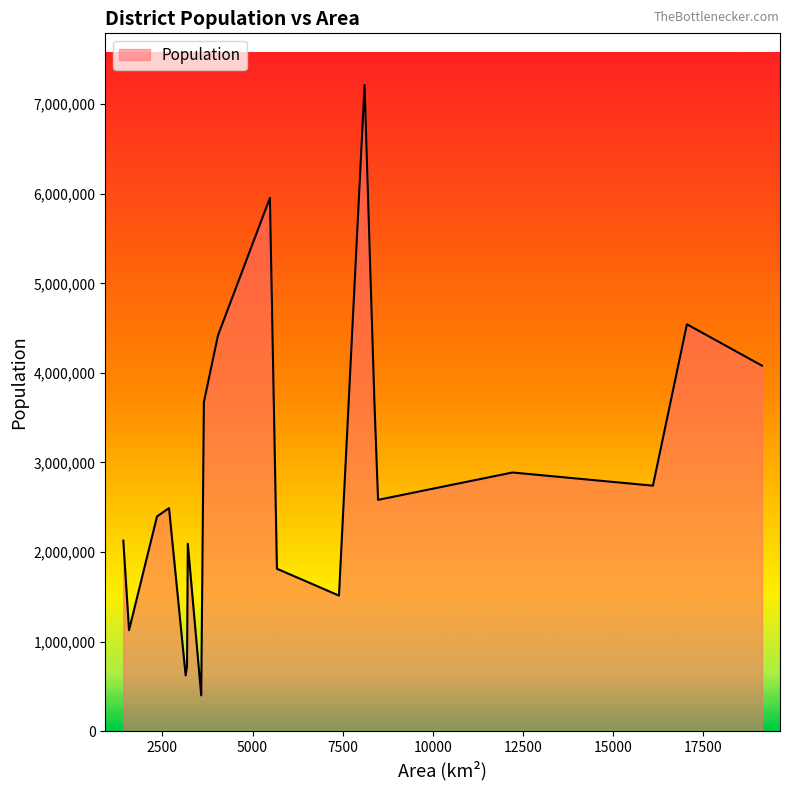

What is the difference between the maximum and minimum values?

6813916